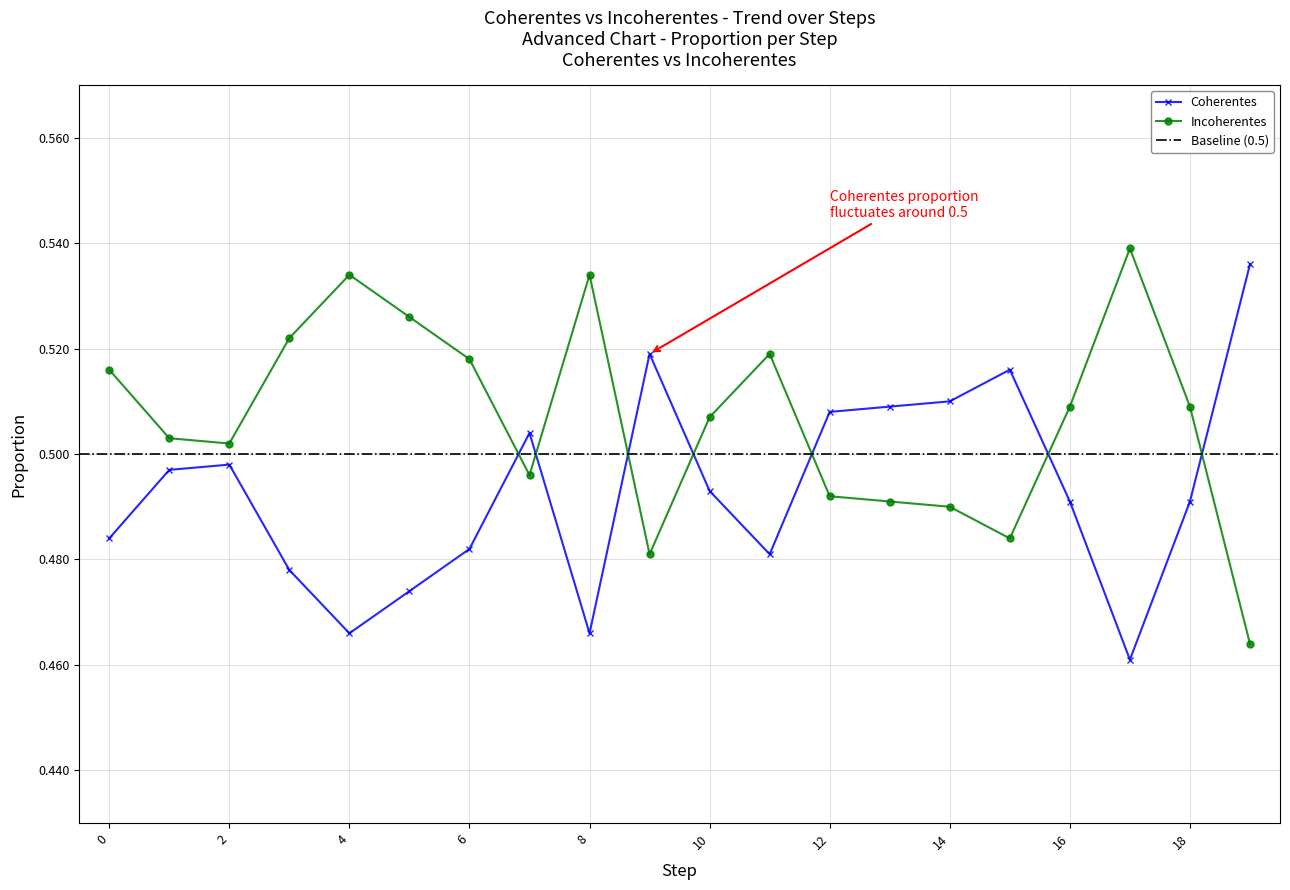

The value of Incoherentes at 5 is 0.2. True or false?

False